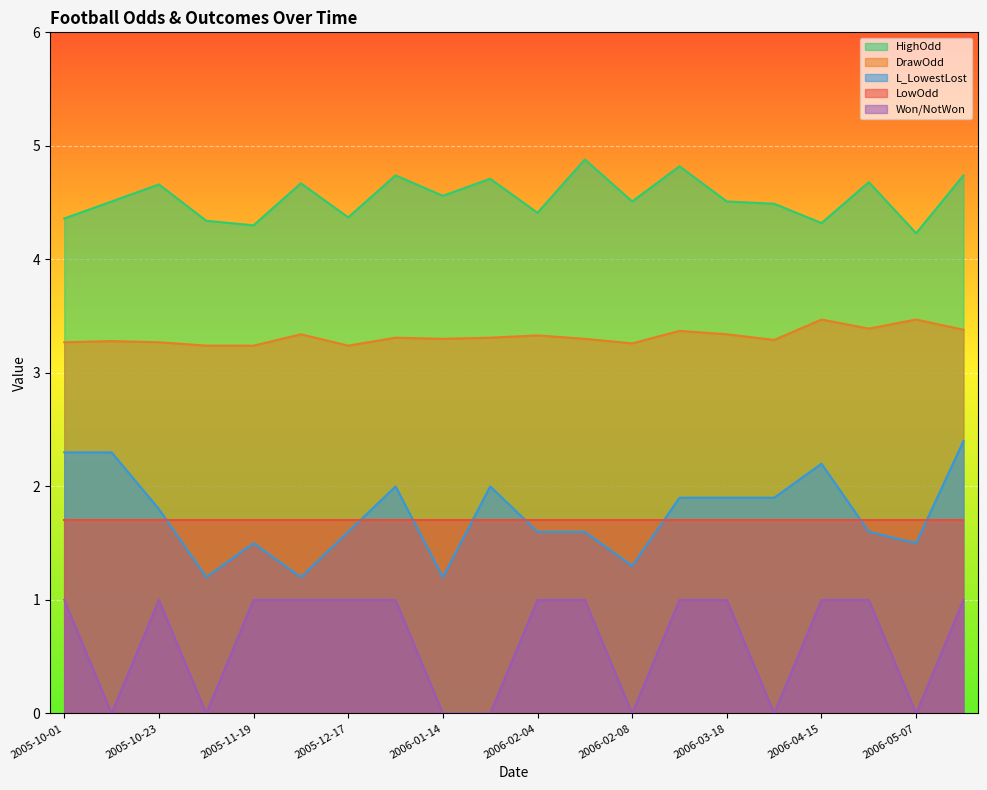

True or false: Won/NotWon has a value of 1.5 at 2006-04-15.

False